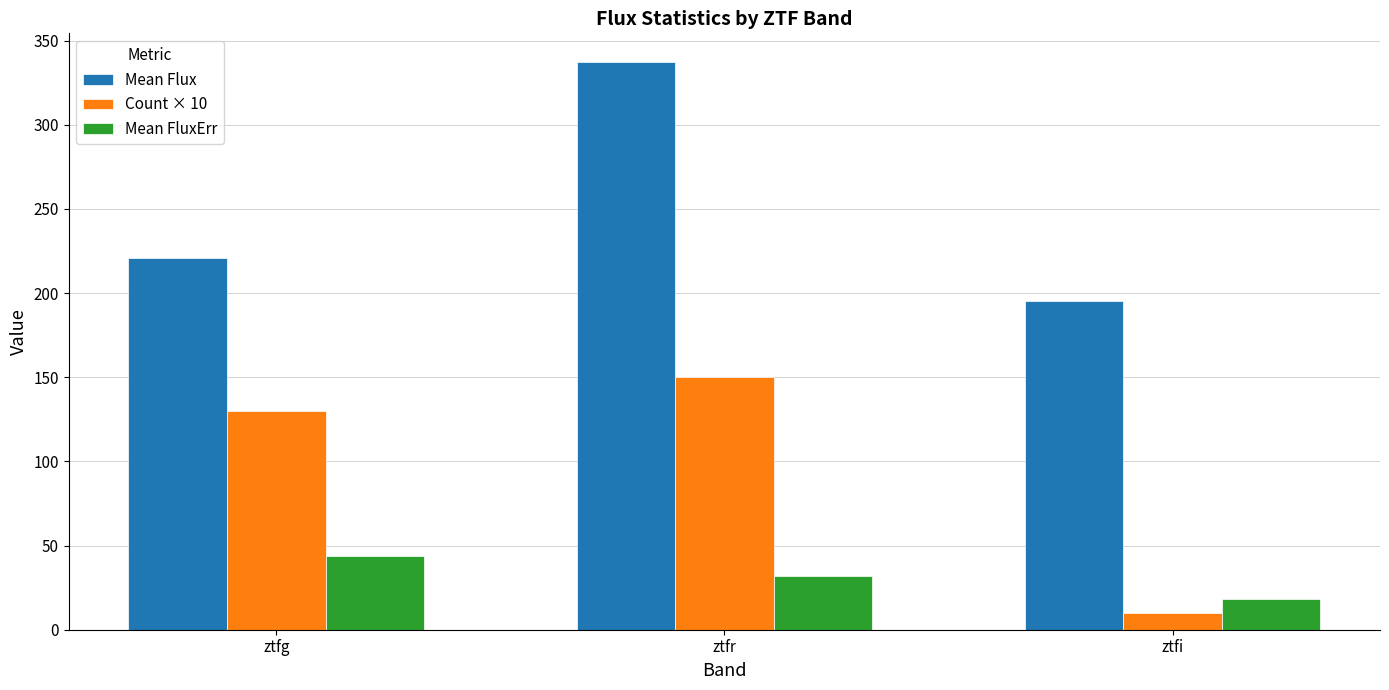

Rank the series by their average value, from lowest to highest.

Mean FluxErr, Count × 10, Mean Flux